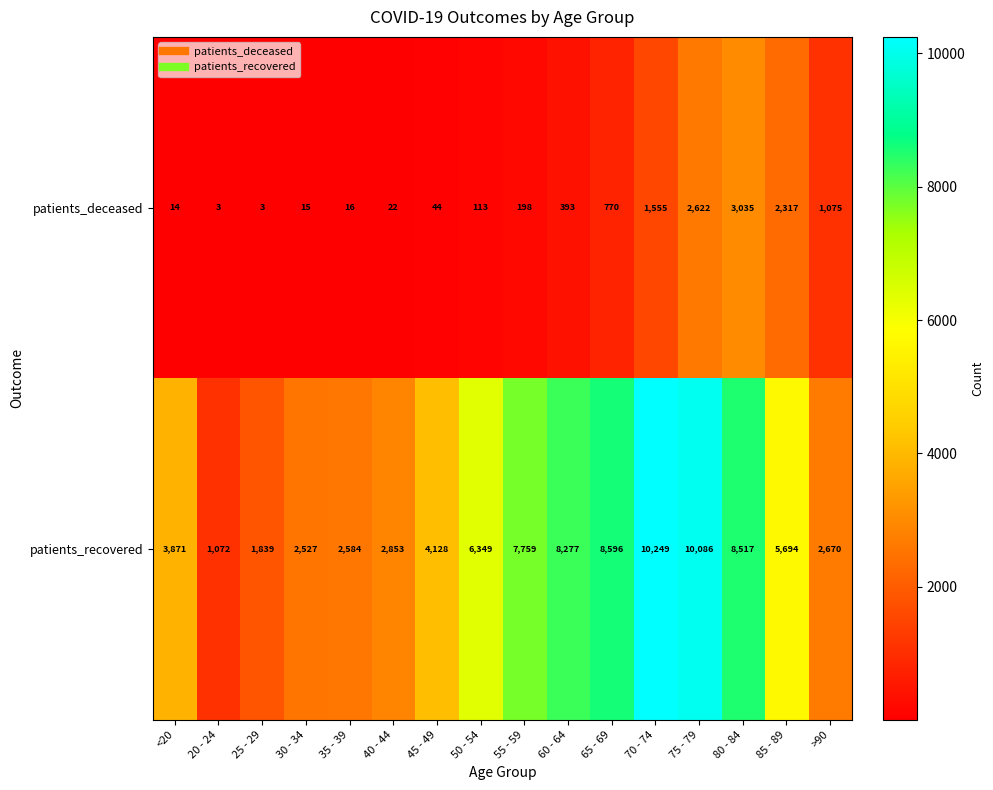

Where is patients_recovered nearest to the value 5660?

85 - 89